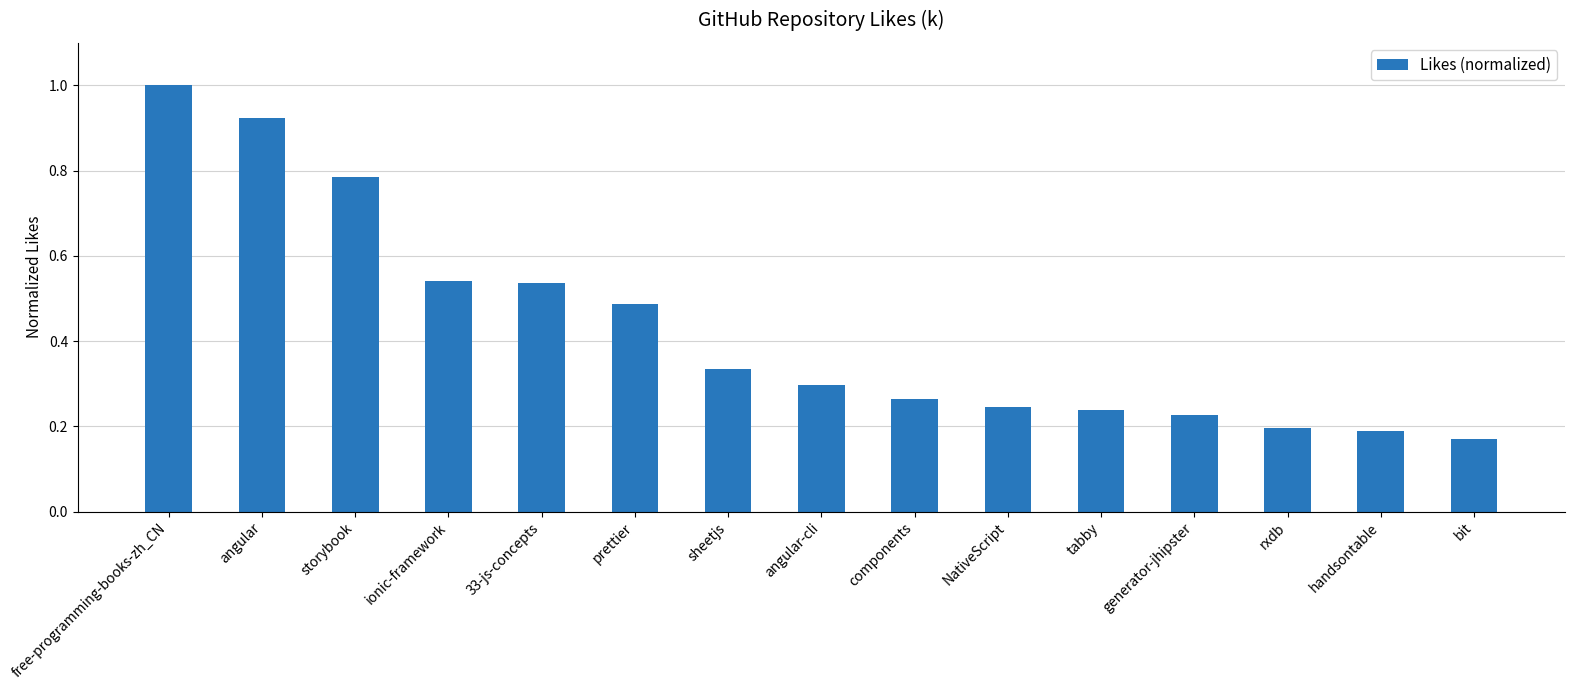

Is it true that the value at free-programming-books-zh_CN is 1.7?

False